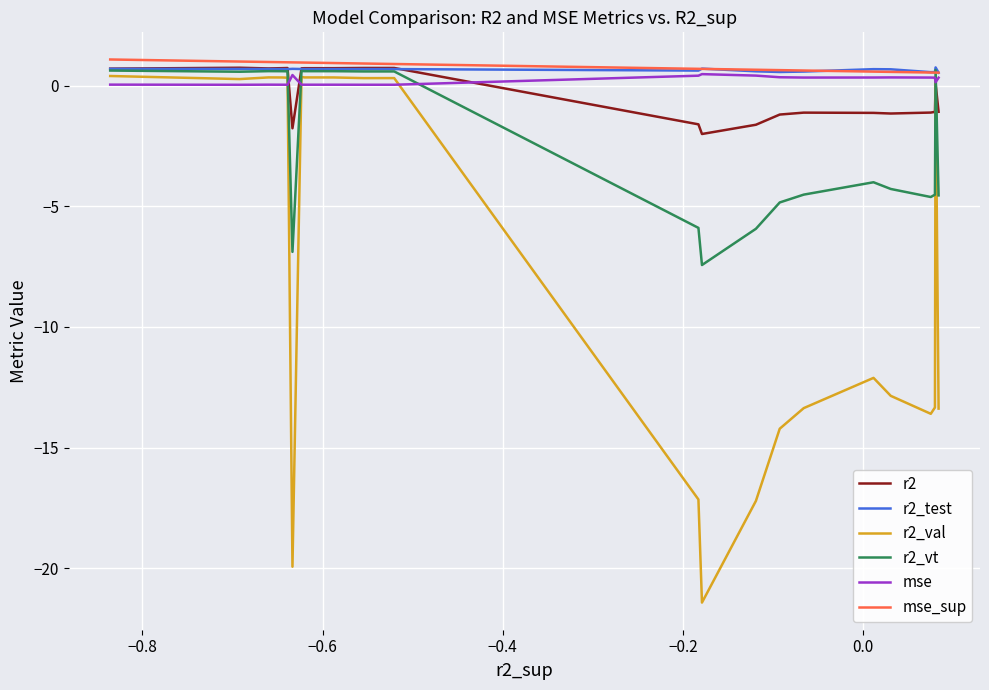

What is the lowest value of the r2_val series?

-21.4